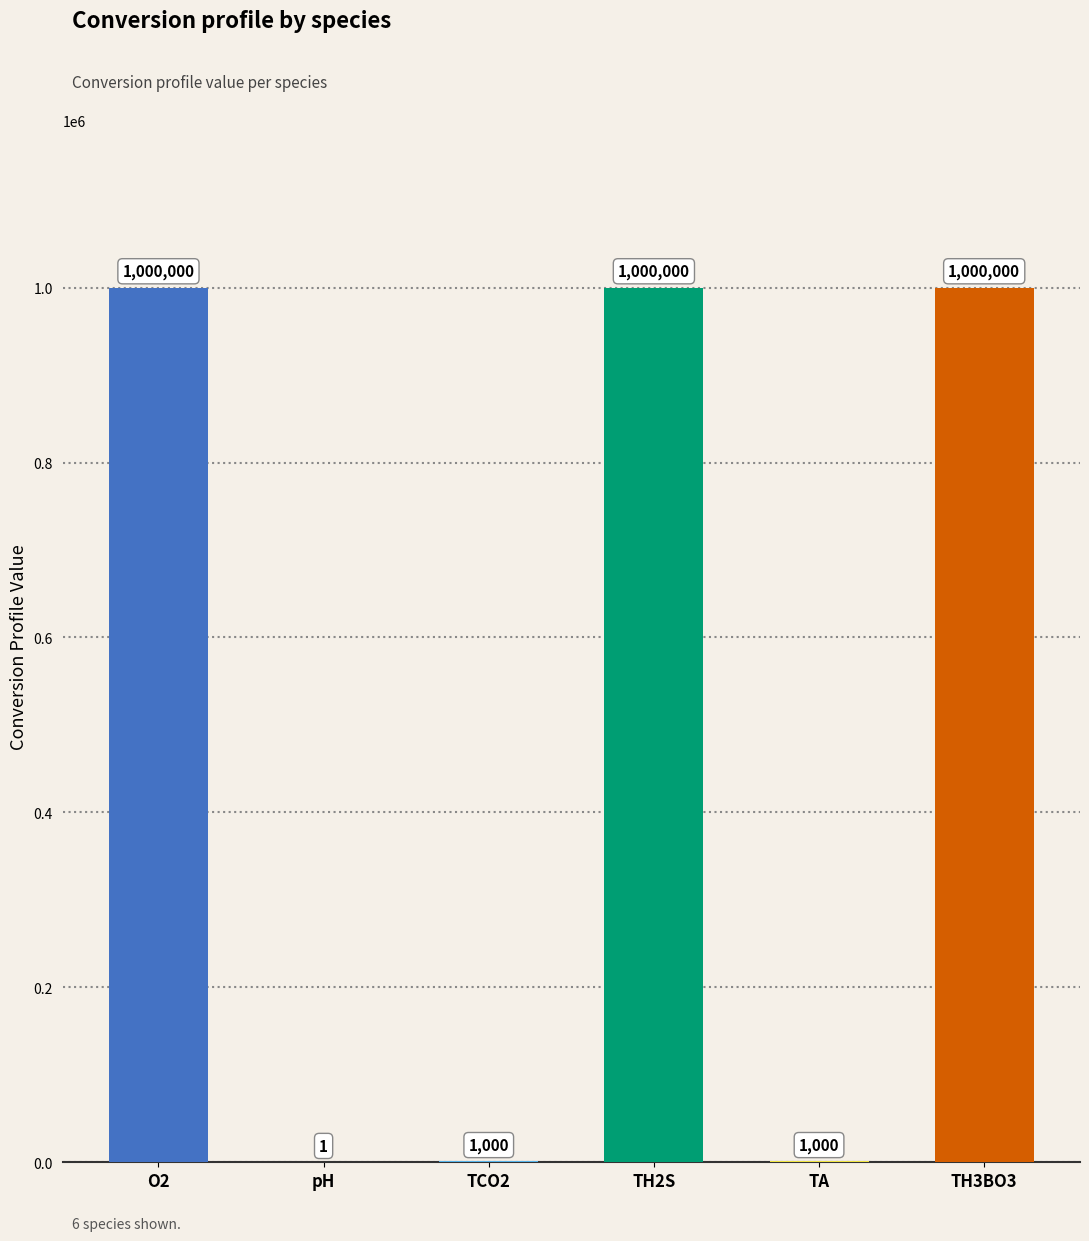

What is the sum of all values?

3002001